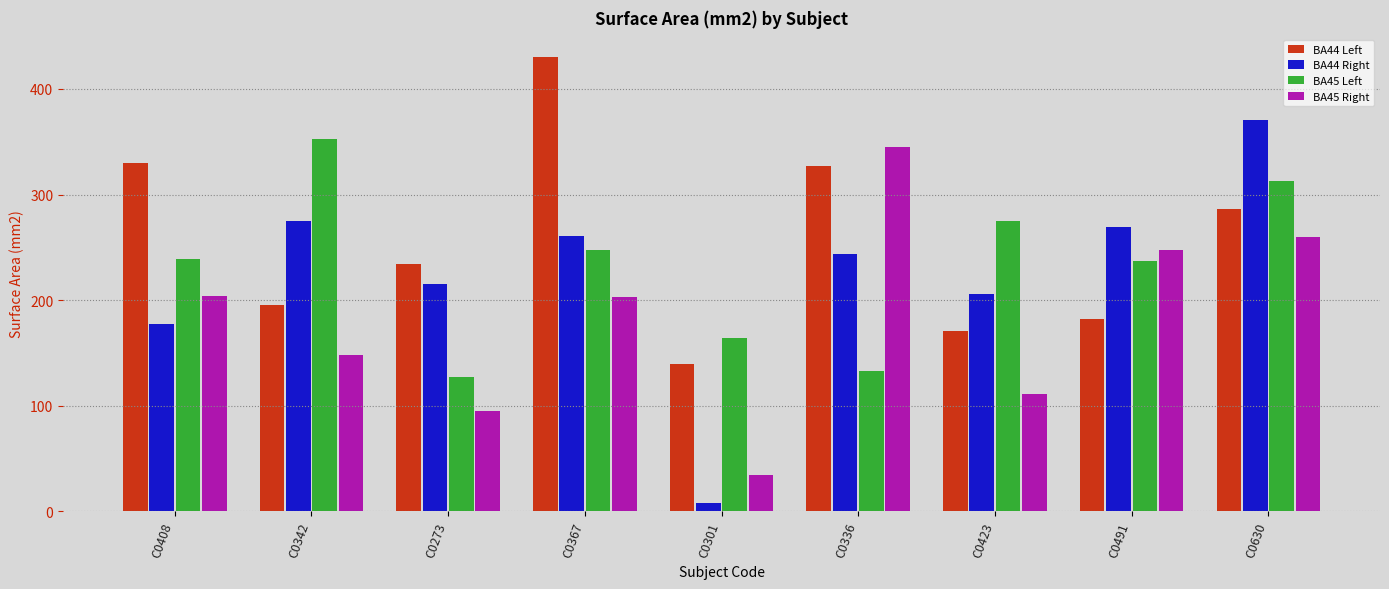

What is the total value across all series at C0342?

970.0